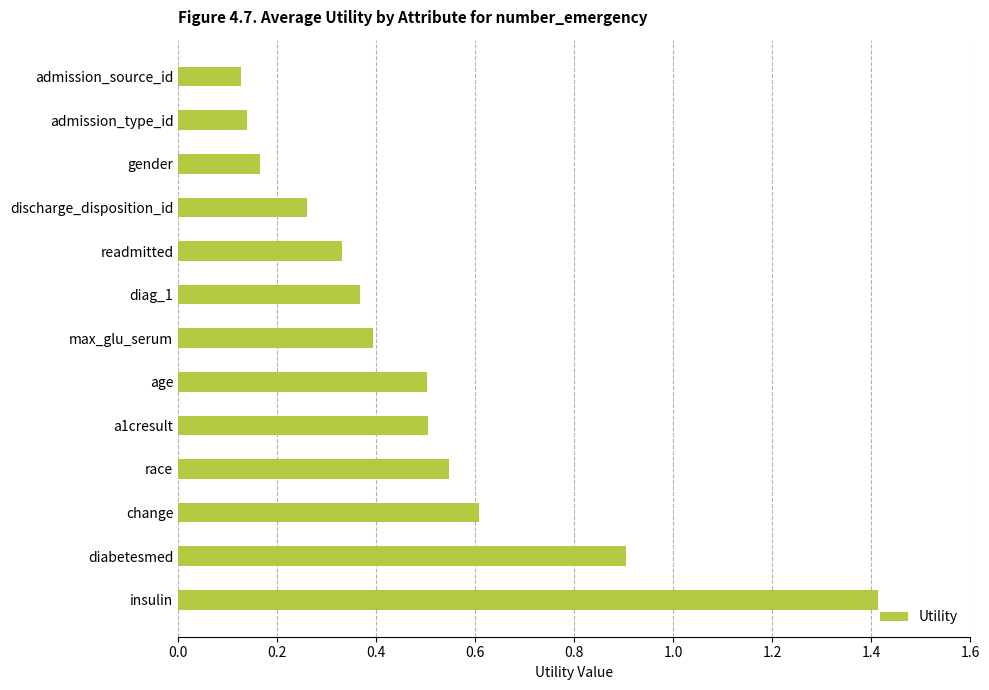

Between race and gender, which is larger?

race